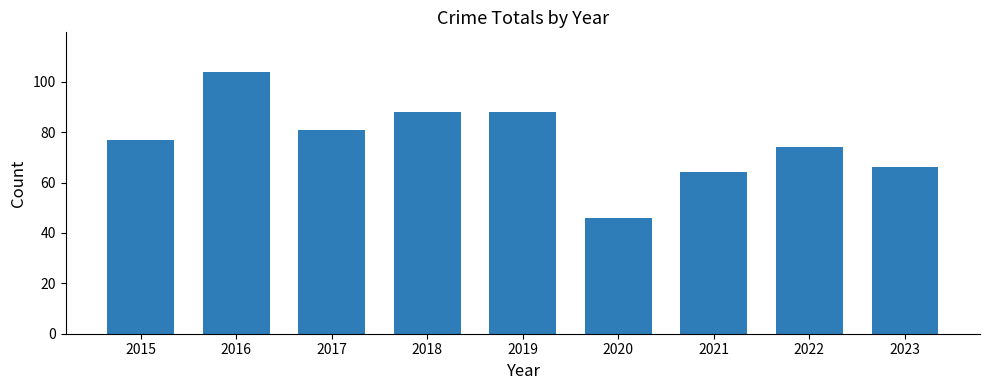

What is the difference between the maximum and minimum values?

58